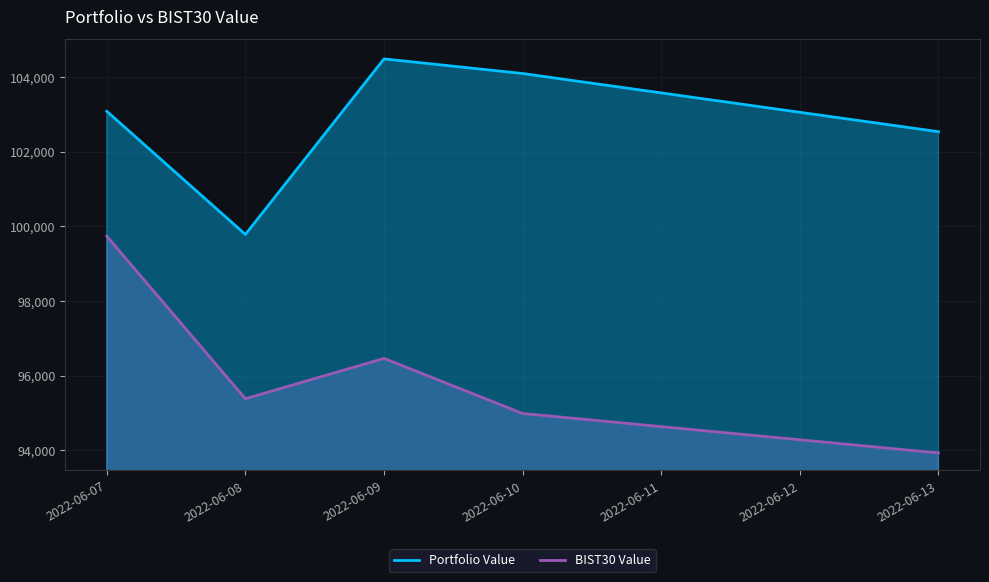

Which series has the largest total across all categories?

Portfolio Value